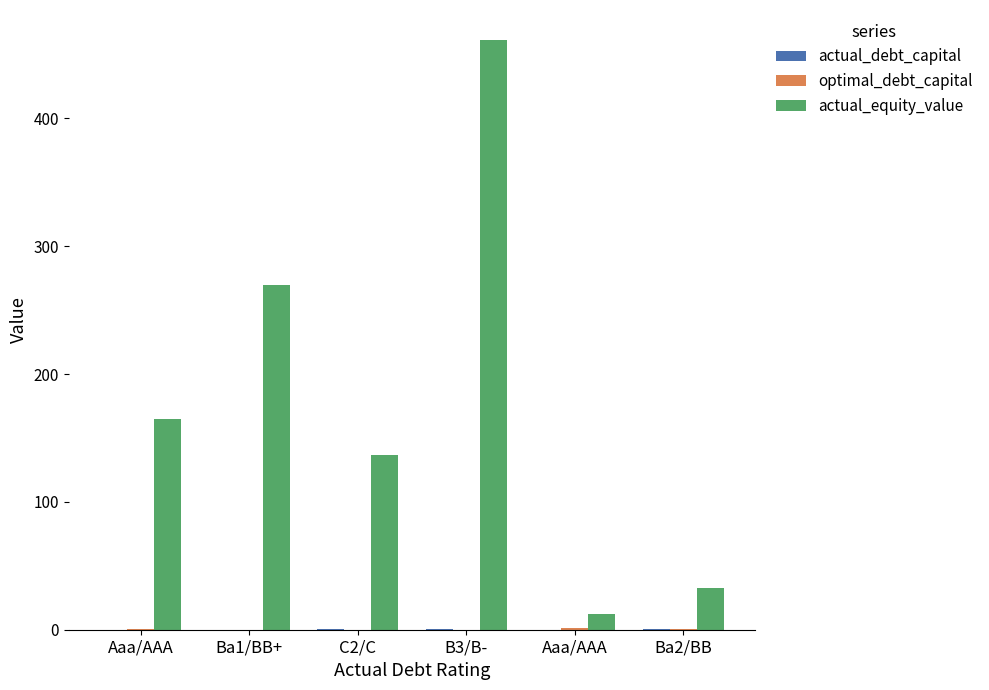

Does the chart contain stacked bars?

No